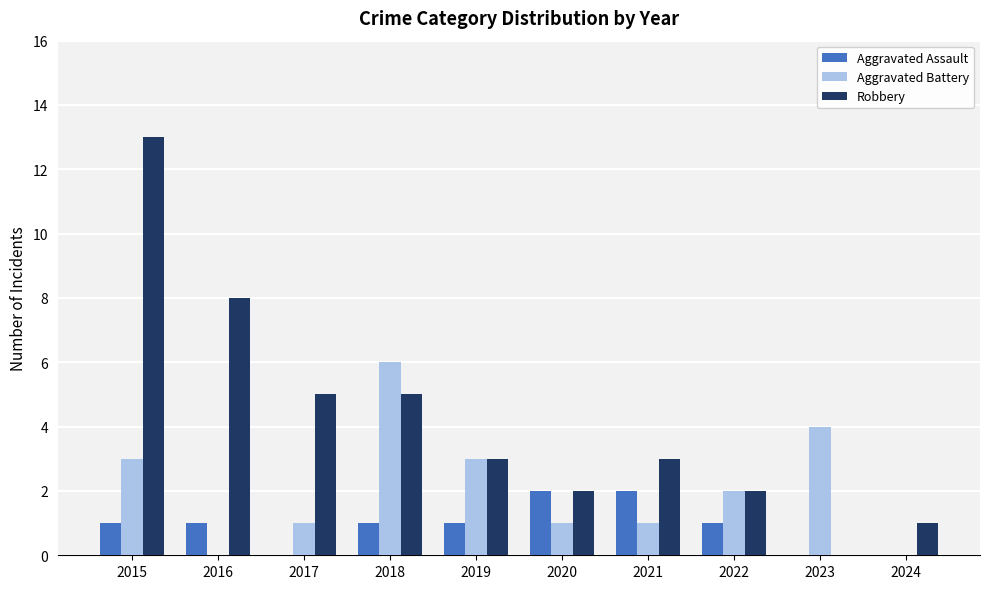

What are all the series names shown in the legend?

Aggravated Assault, Aggravated Battery, Robbery